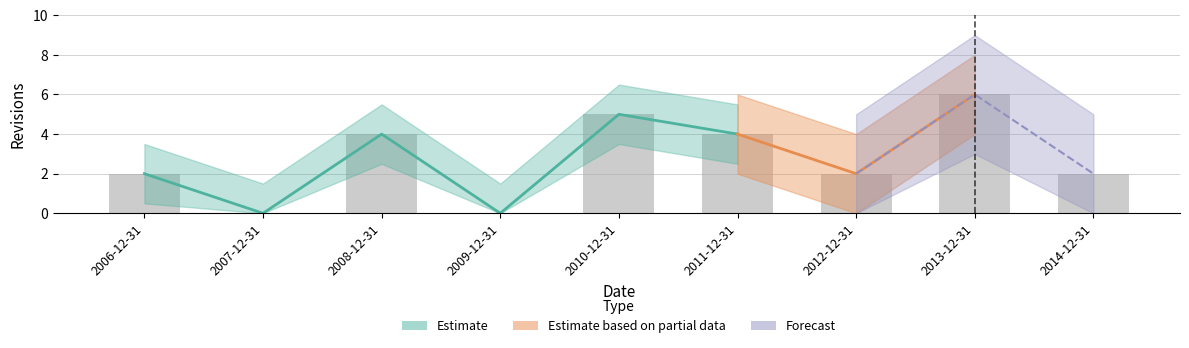

Reading right to left, extract all data points from this chart.

2014-12-31=2	2013-12-31=6	2012-12-31=2	2011-12-31=4	2010-12-31=5	2009-12-31=0	2008-12-31=4	2007-12-31=0	2006-12-31=2